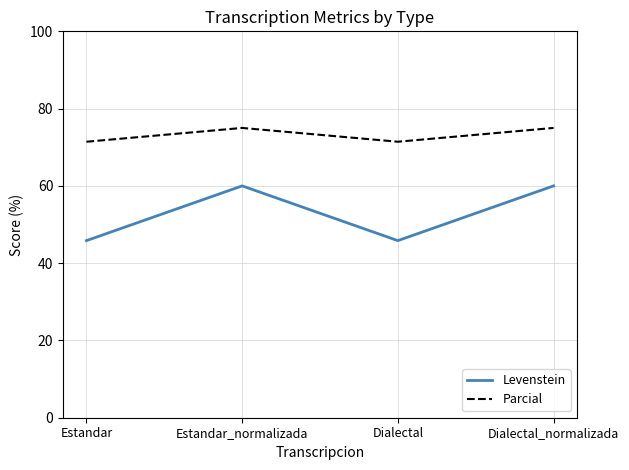

At which category does Levenstein reach its first local peak?

Estandar_normalizada